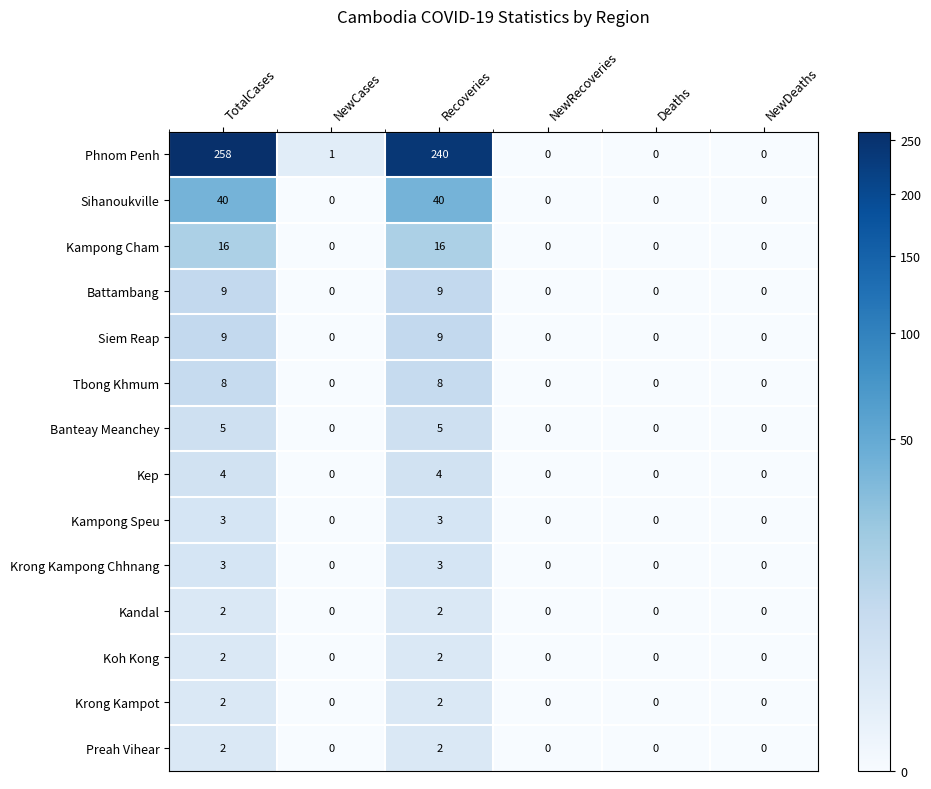

Is it true that Siem Reap equals 15 at TotalCases?

False